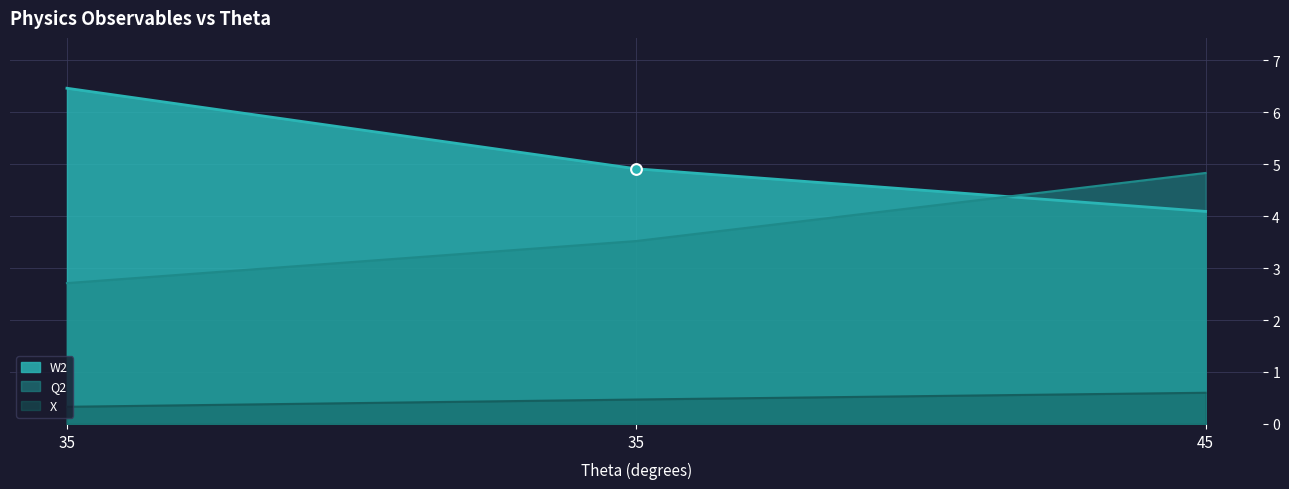

Which series contains the lowest Y value?

X